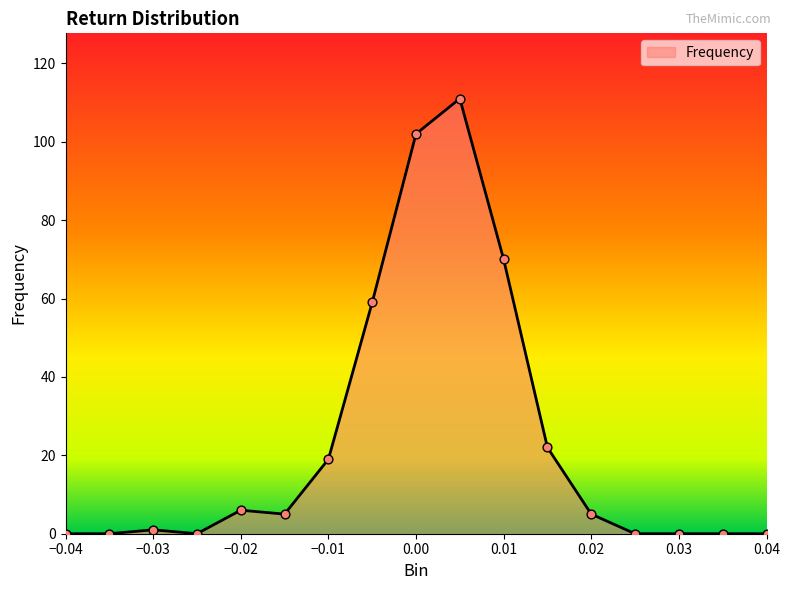

What is the difference between the maximum and minimum values?

111